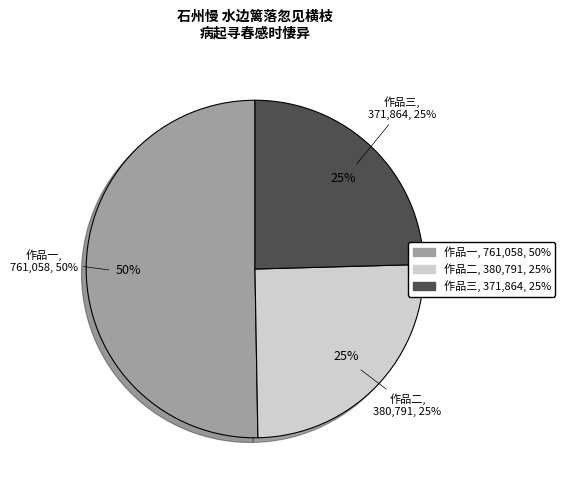

To the nearest percent, what is the average slice percentage?

33%